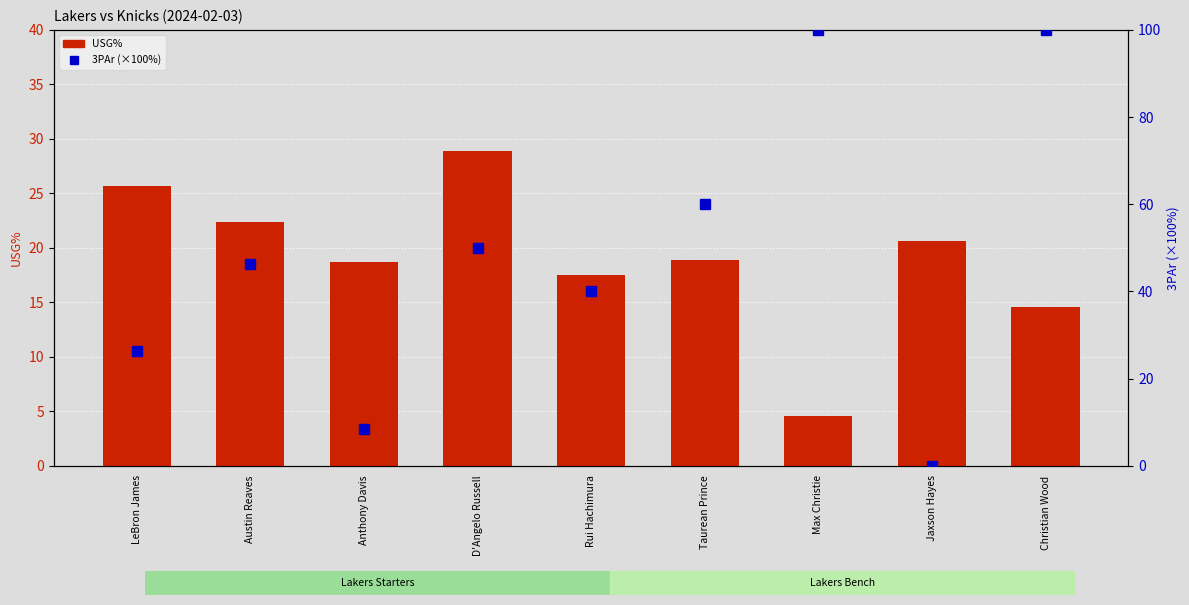

What is the difference between the maximum and minimum values in the 3PAr (×100%) series?

100.0